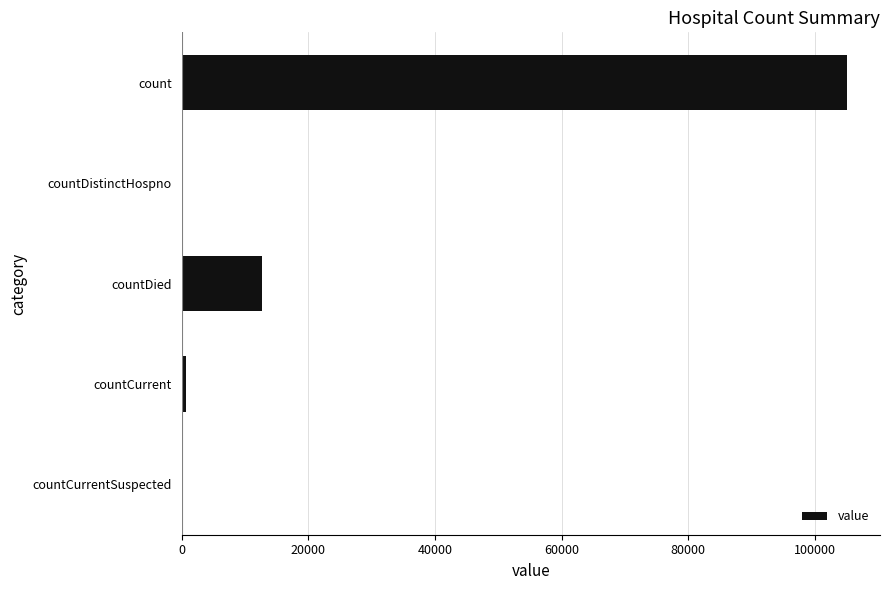

The value at countCurrentSuspected is 0. True or false?

True